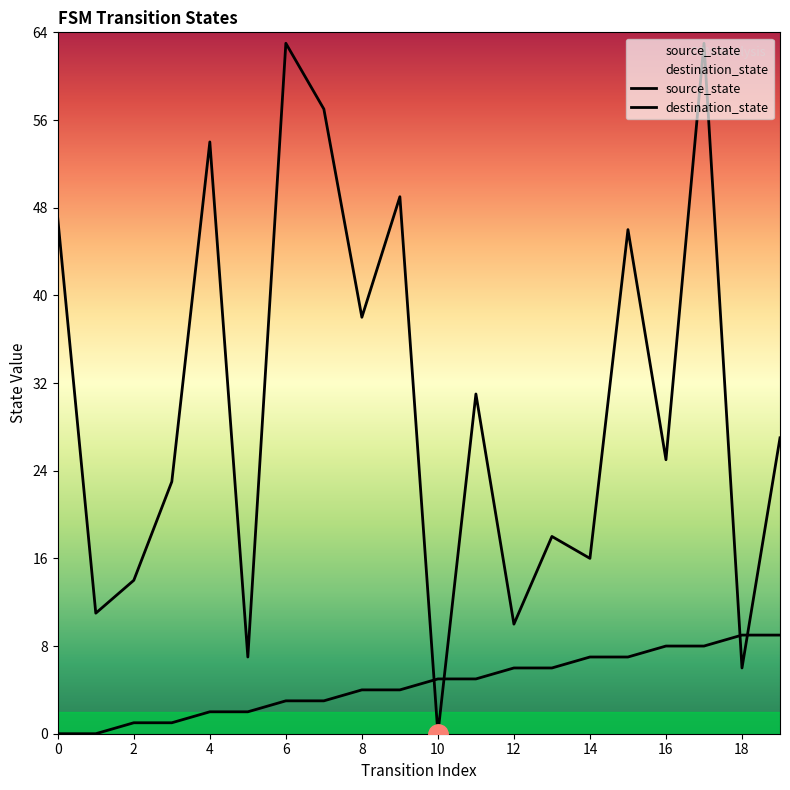

Is the value of source_state at 19 greater than the value of destination_state at 15?

No